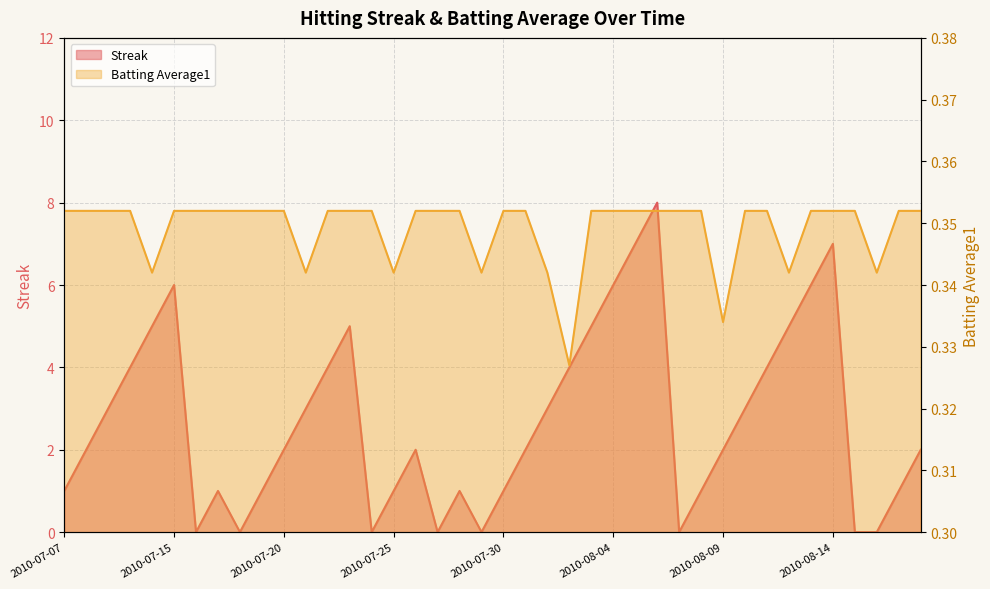

Which series has the largest total across all categories?

Streak